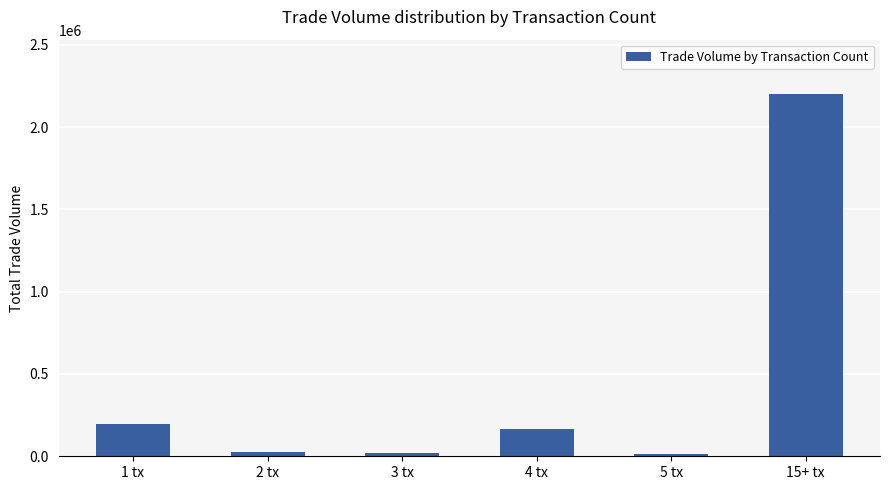

Are the bars horizontal?

No